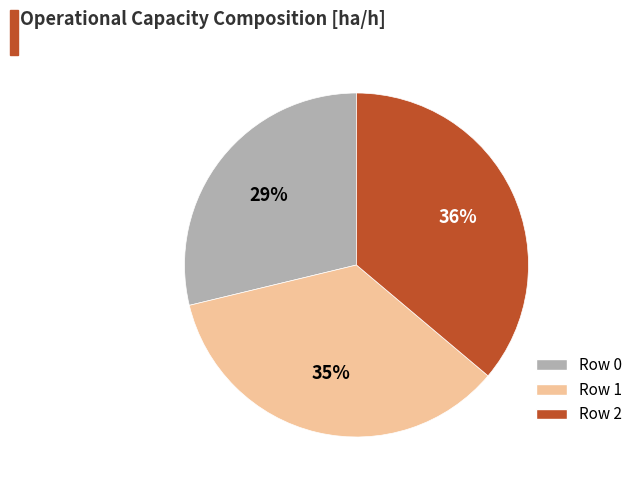

Is it true that Row 0 is 29% of the pie?

True